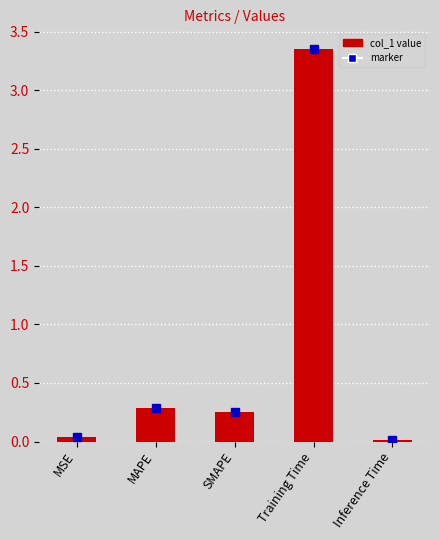

What is the label of the 3rd bar from the right?

SMAPE